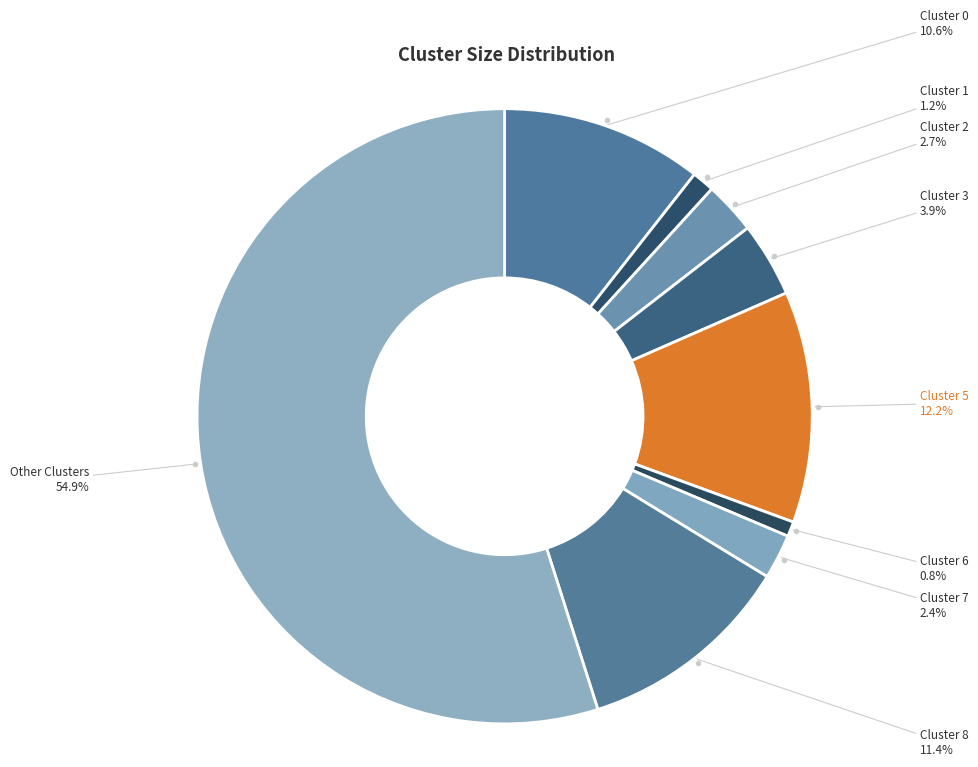

To the nearest percent, what is the average slice percentage?

11%